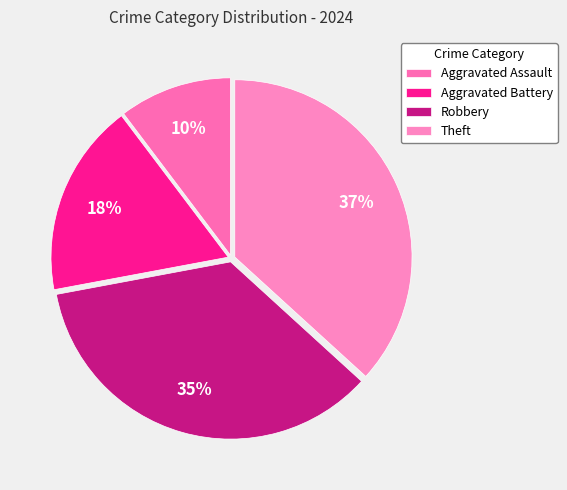

Do Aggravated Assault and Robbery together represent more than half of the pie?

No